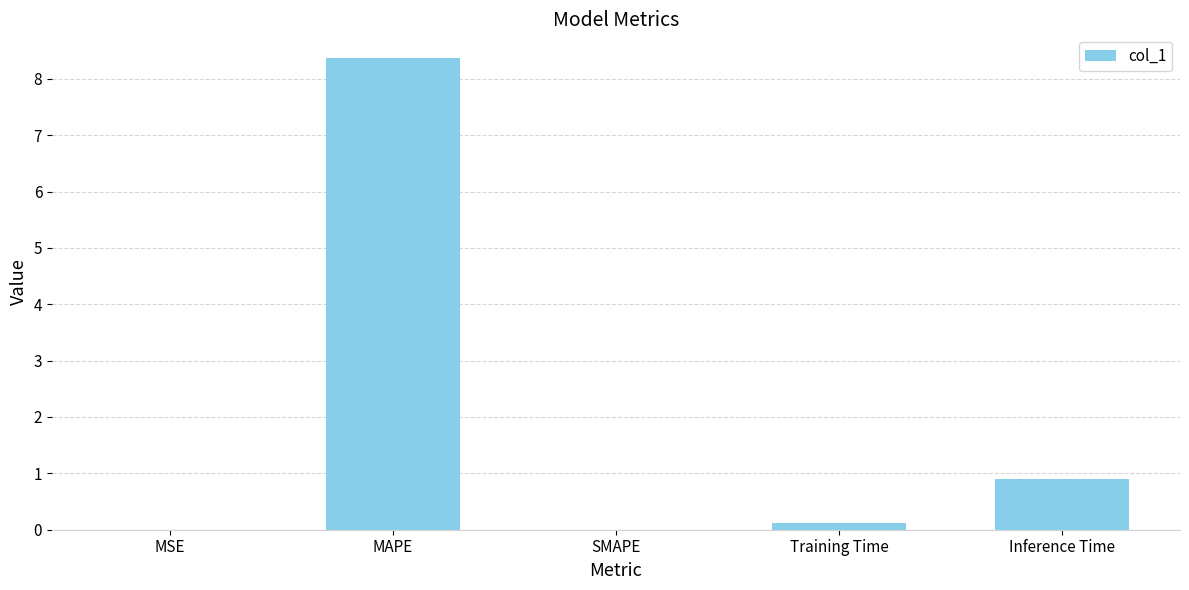

What is the change in value from MAPE to SMAPE?

-8.4